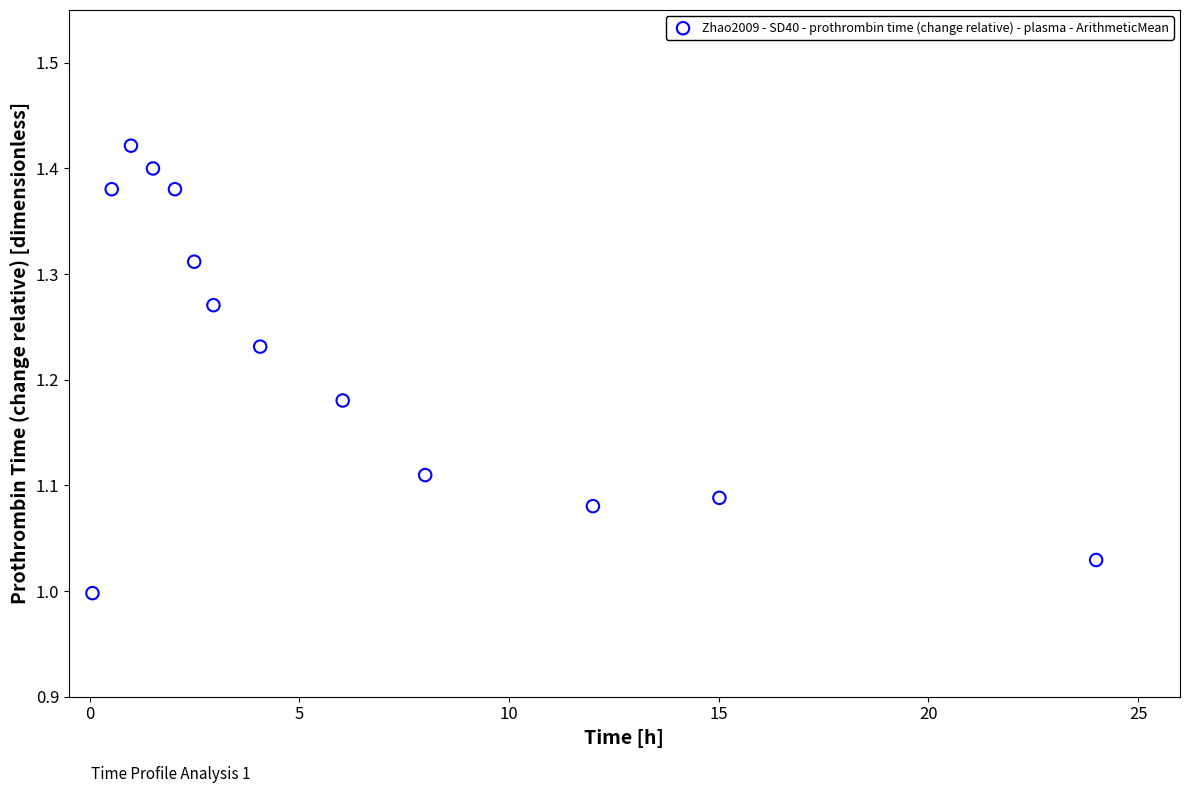

What is the range of Y values (max minus min)?

0.4